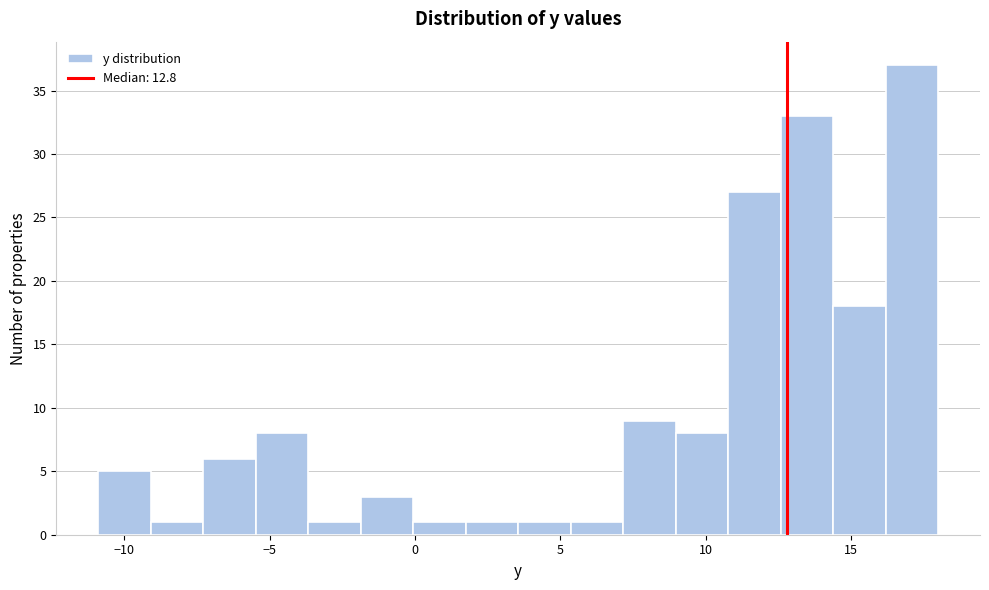

Around what value on the x-axis is the tallest bar? Give the approximate position of its centre, as read against the axis.

17.0